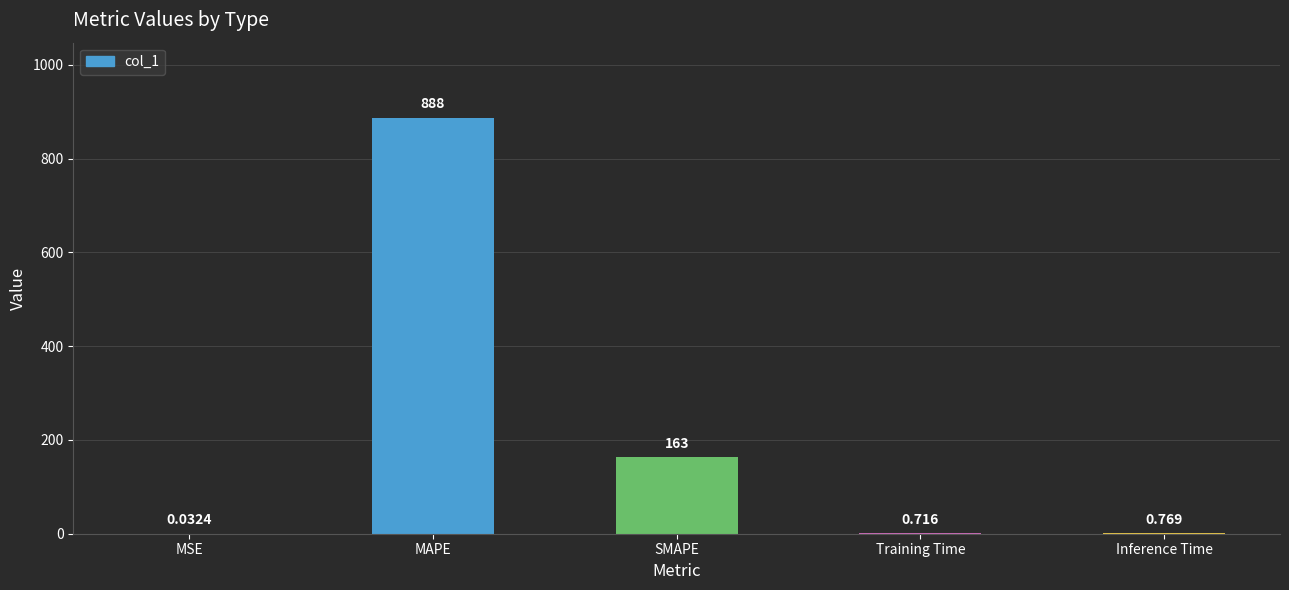

Where is the data nearest to the value 443?

SMAPE